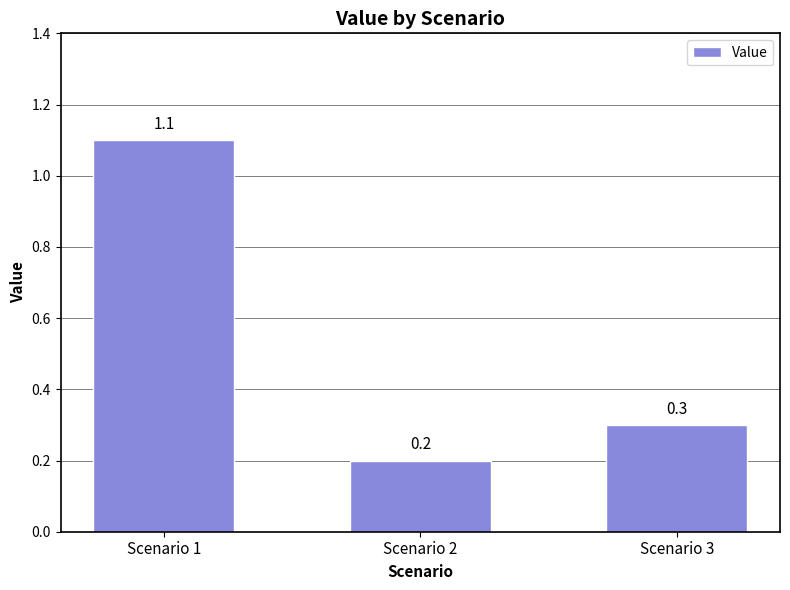

What is the smallest value displayed?

0.2